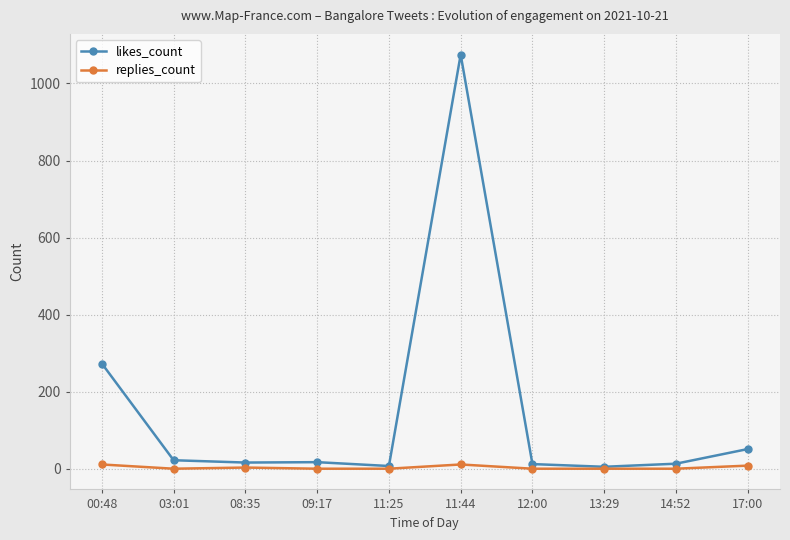

How many lines are shown in the chart?

2